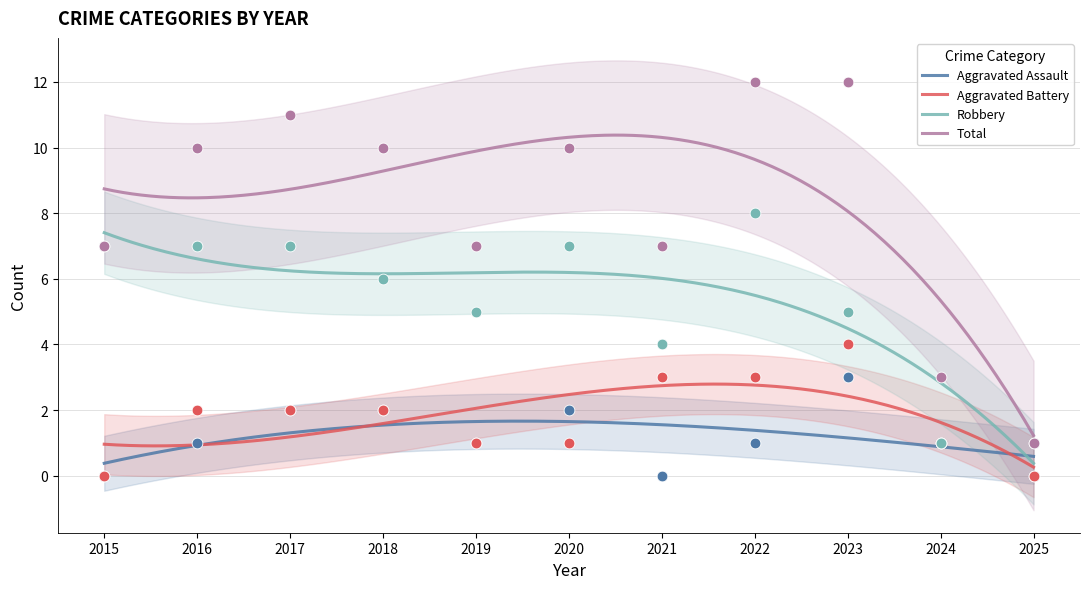

What is the total value across all series at 2022?

24